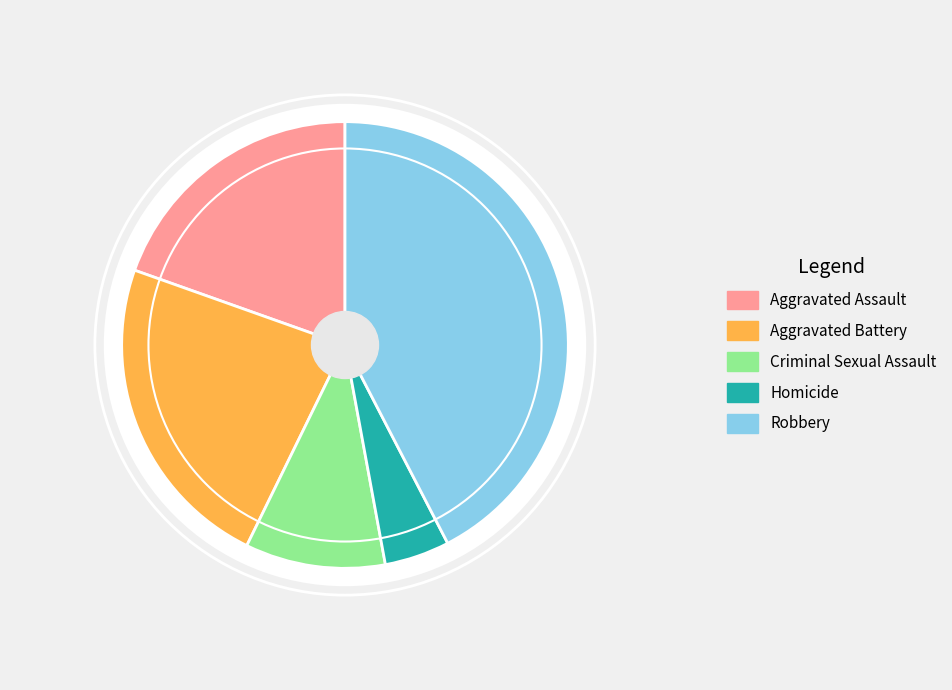

What portion of the pie excludes Aggravated Battery?

76.8%